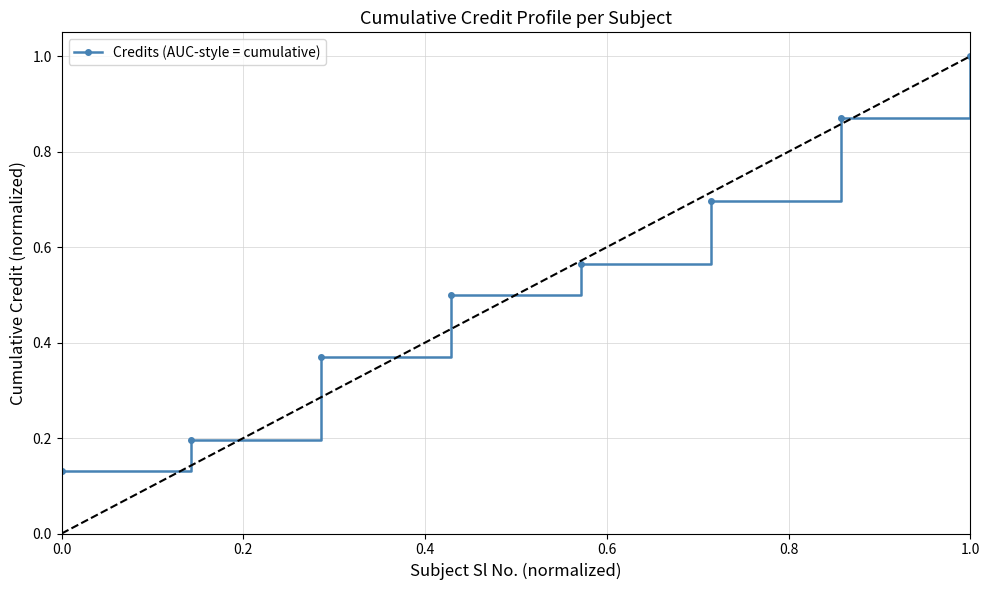

True or false: the data has more than 0 interior local peaks.

False